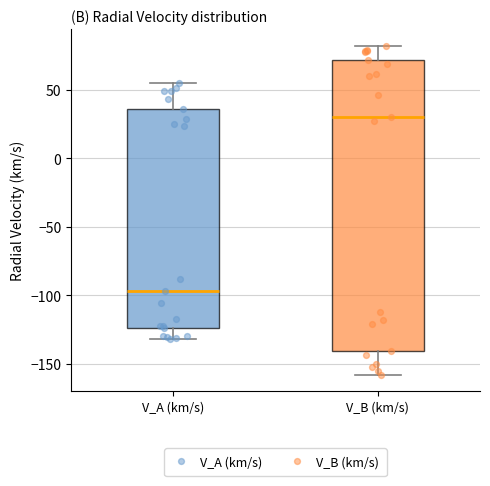

Reading left to right, transcribe this box plot: for each box, give where its median line is, the range the box spans, and where its two whiskers end, as read against the y-axis. The values are not printed on the chart, so give them approximately, as read against the axis.

V_A (km/s): median -95, box -125 to 35, whiskers -130 to 55
V_B (km/s): median 30, box -140 to 70, whiskers -160 to 80